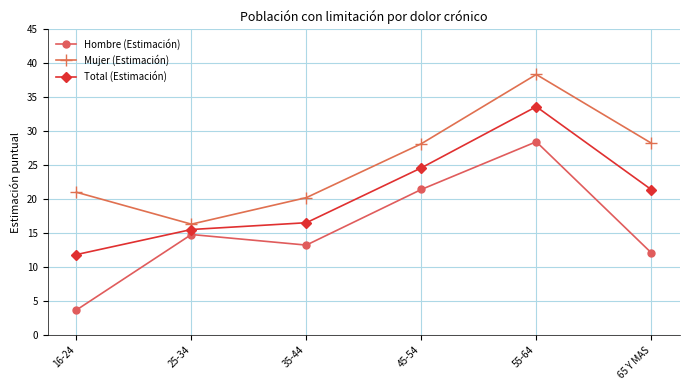

What is the total value across all series at 55-64?

100.4